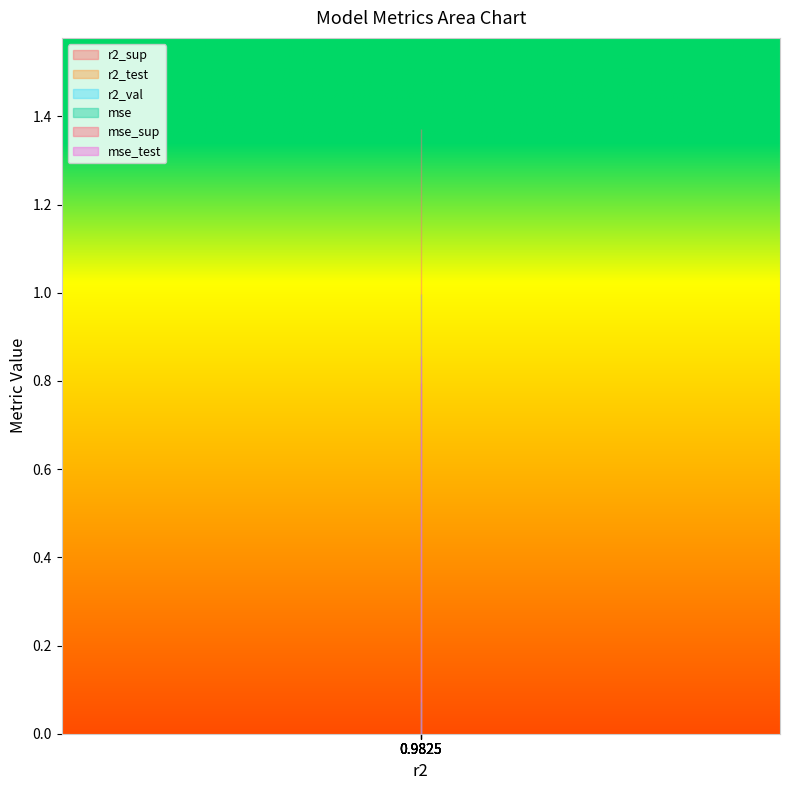

True or false: r2_test and r2_val cross at least once.

False